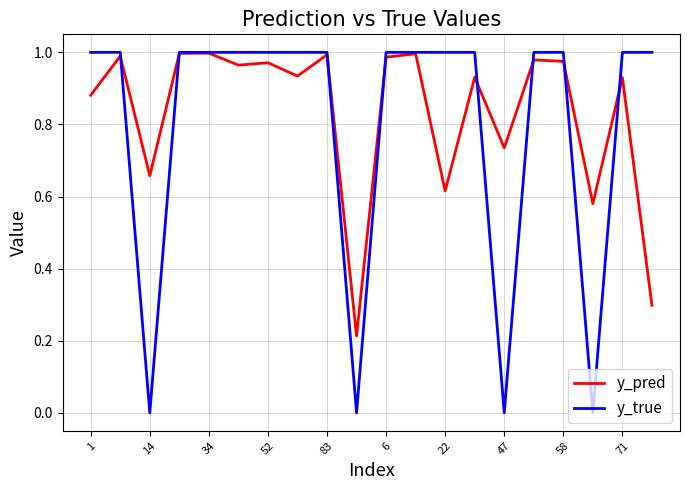

True or false: y_true and y_pred intersect in this chart.

True